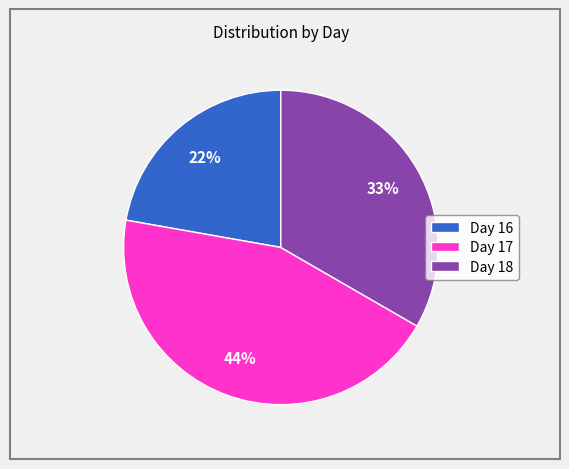

How many slices are in this pie chart?

3